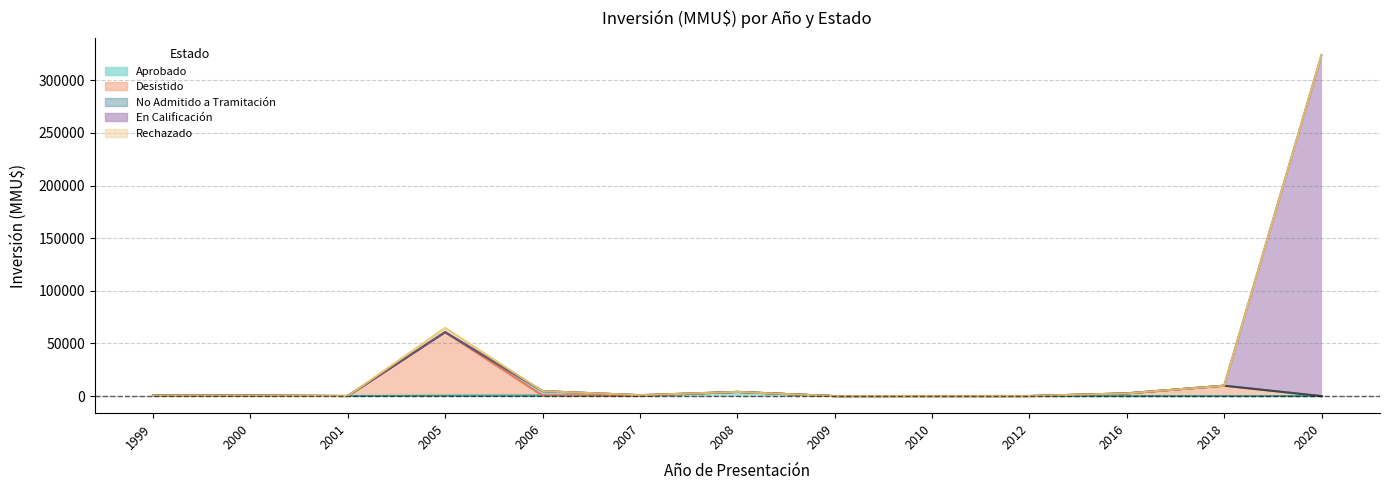

True or false: Aprobado has a value of 4000 at 2008.

True